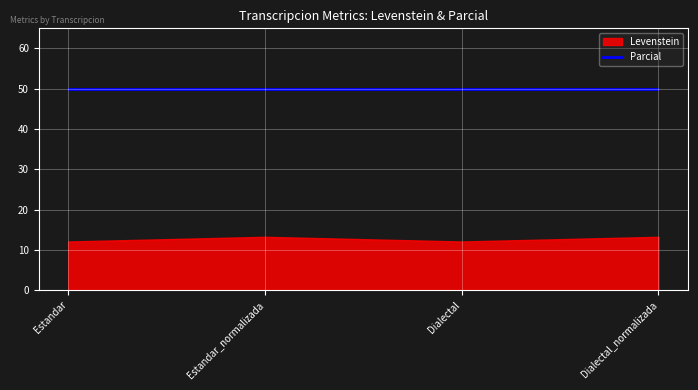

What is the average value of the Levenstein series?

12.7